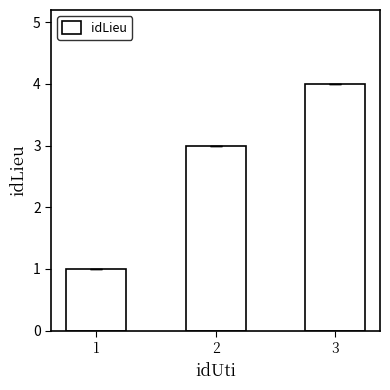

List the labels in order of value, largest first.

3, 2, 1